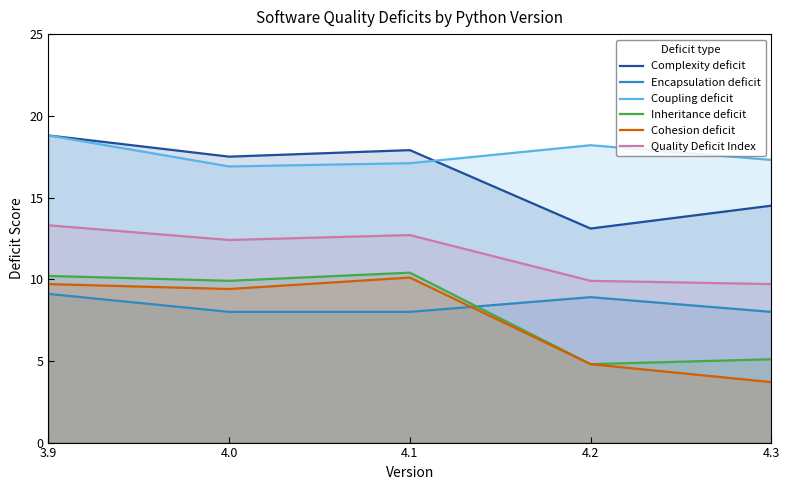

Reading left to right, transcribe all the data shown in this chart.

Complexity deficit: 18.8	17.5	17.9	13.1	14.5
Encapsulation deficit: 9.1	8.0	8.0	8.9	8.0
Coupling deficit: 18.8	16.9	17.1	18.2	17.3
Inheritance deficit: 10.2	9.9	10.4	4.8	5.1
Cohesion deficit: 9.7	9.4	10.1	4.8	3.7
Quality Deficit Index: 13.3	12.4	12.7	9.9	9.7